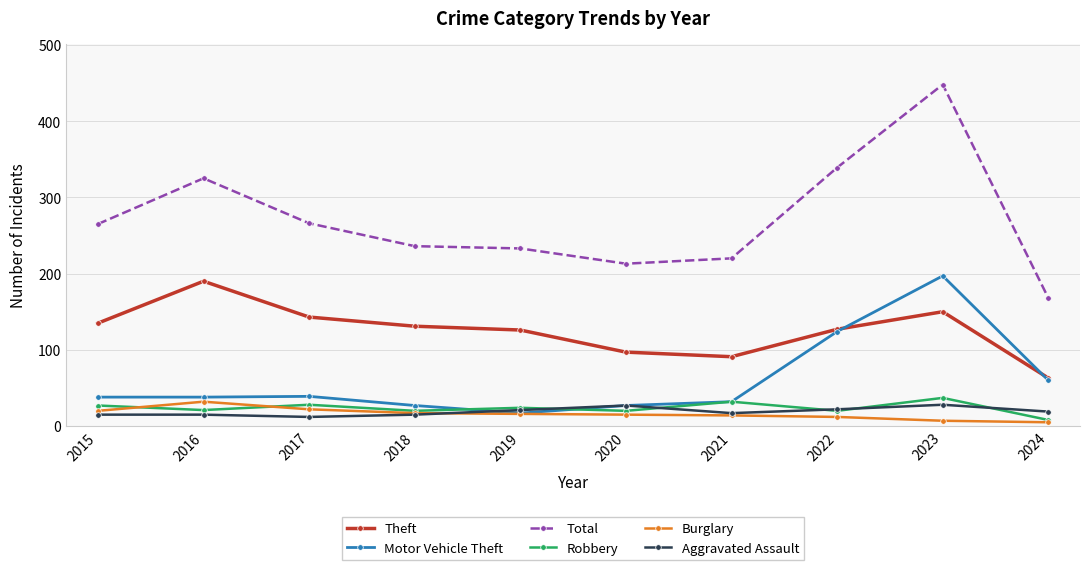

What is the minimum value shown in the chart?

5